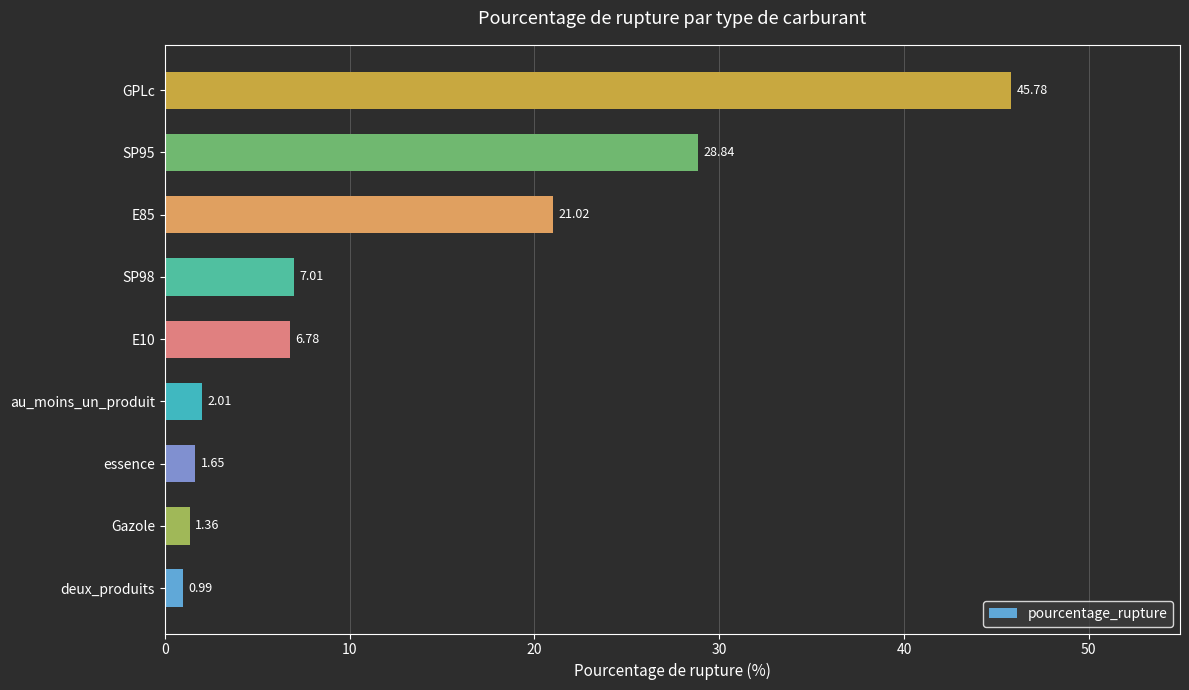

Which category has the lowest value across all series?

deux_produits